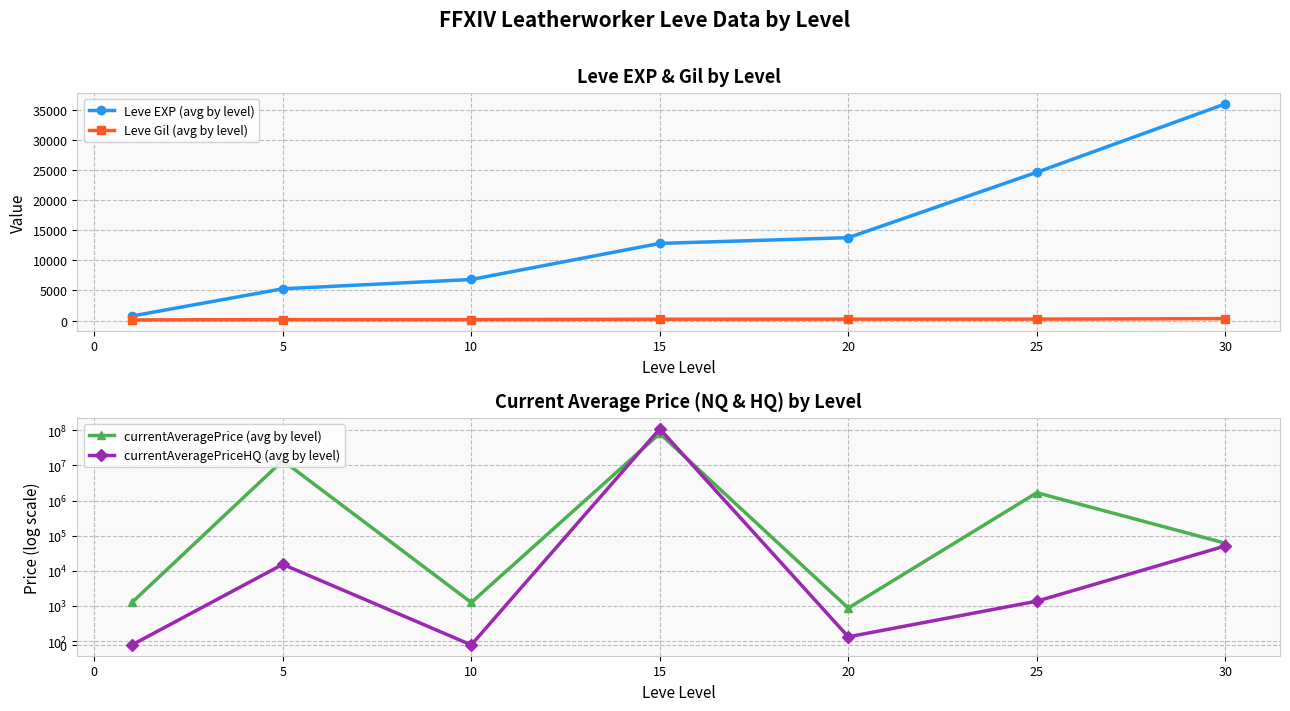

Count the number of categories in the chart.

7